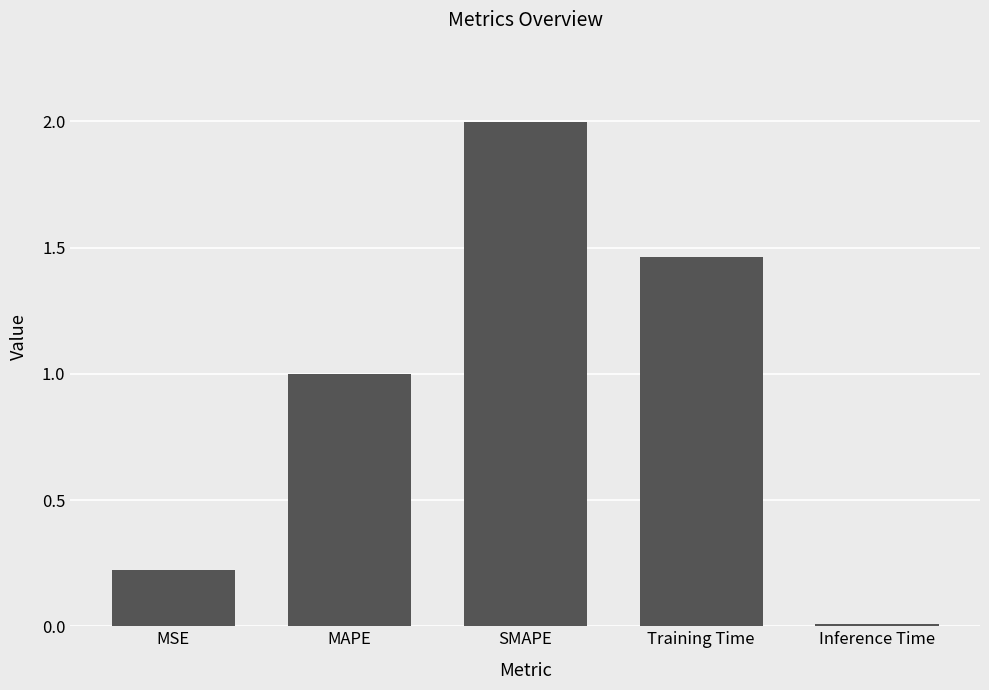

What is the change in value from SMAPE to Training Time?

-0.5